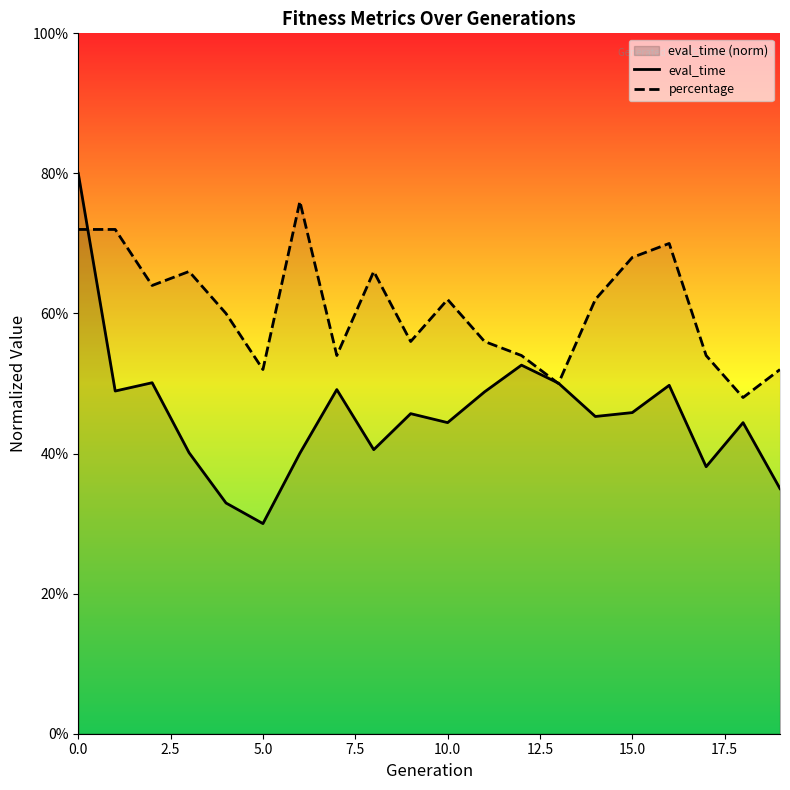

How many eval_time values are between 0 and 1?

20